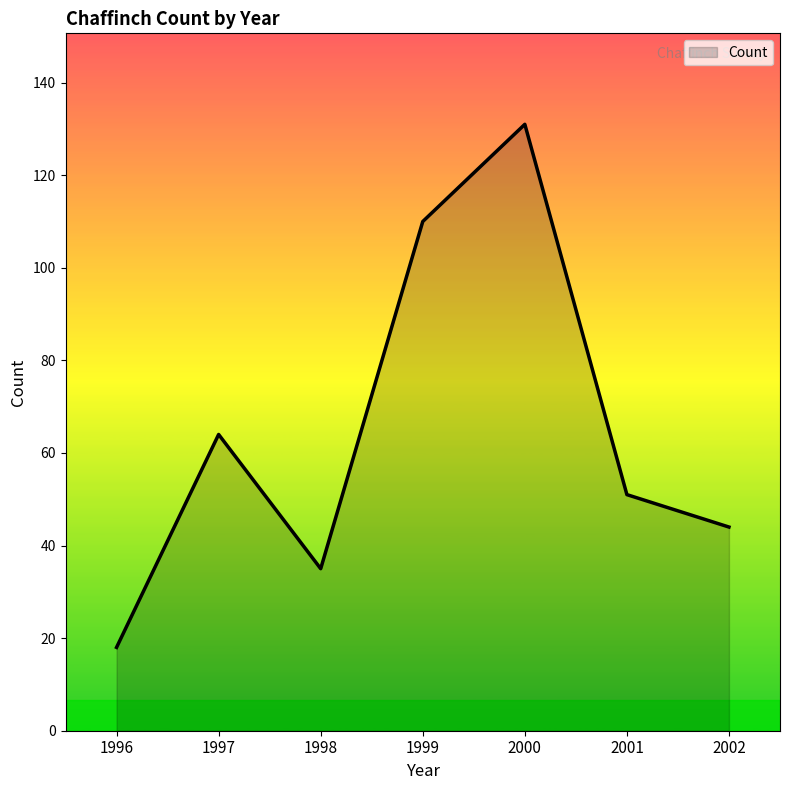

Where is the first local maximum?

1997